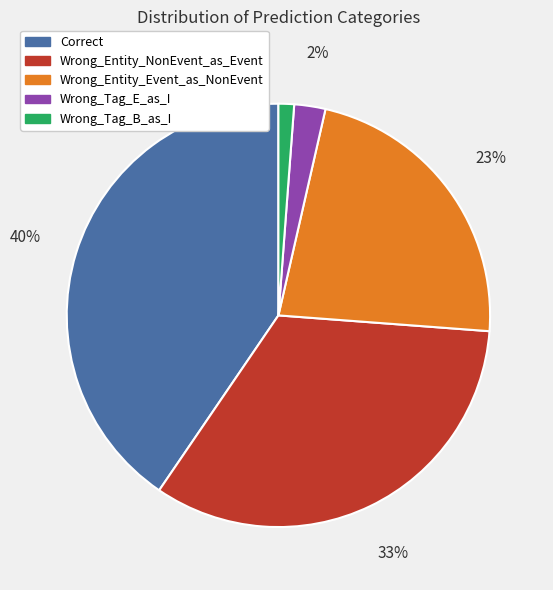

Count the number of slices in the pie.

5